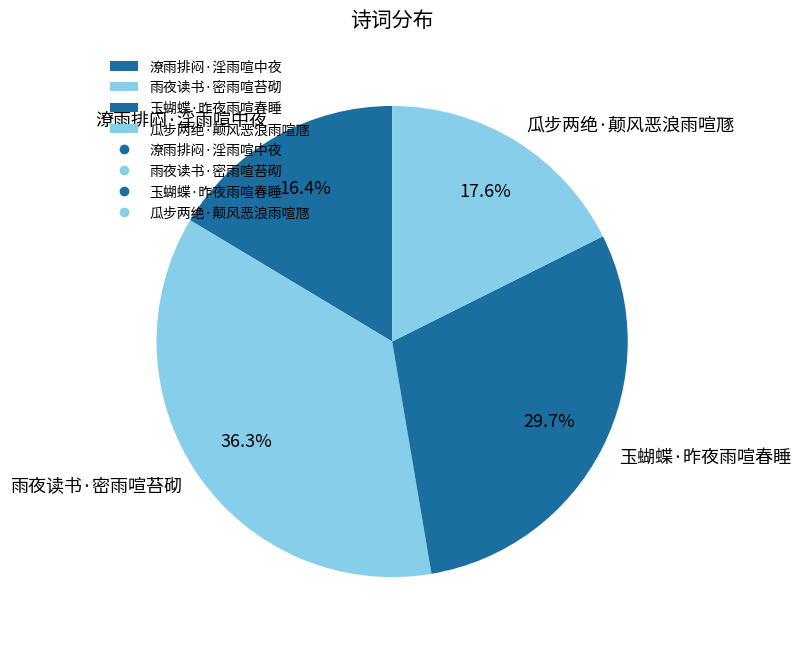

What percentage do 玉蝴蝶·昨夜雨喧春睡 and 雨夜读书·密雨喧苔砌 together represent?

66.0%